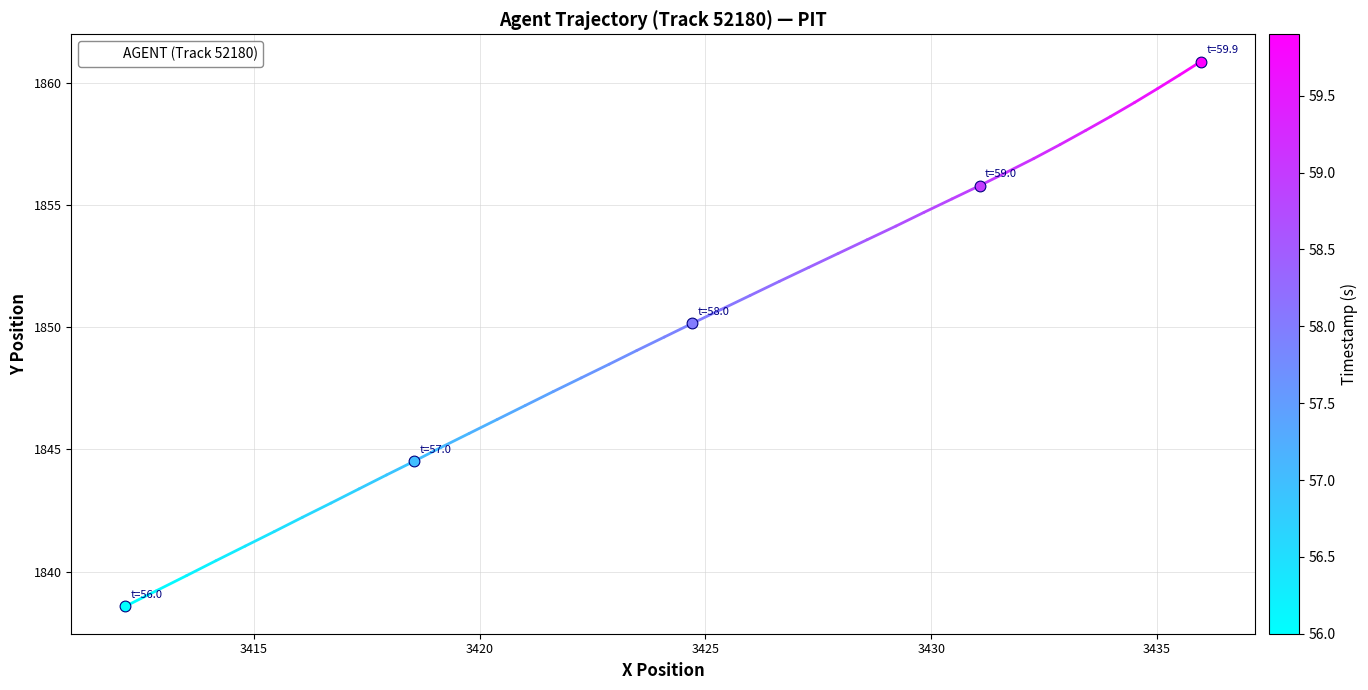

What is the greatest value displayed?

1860.9